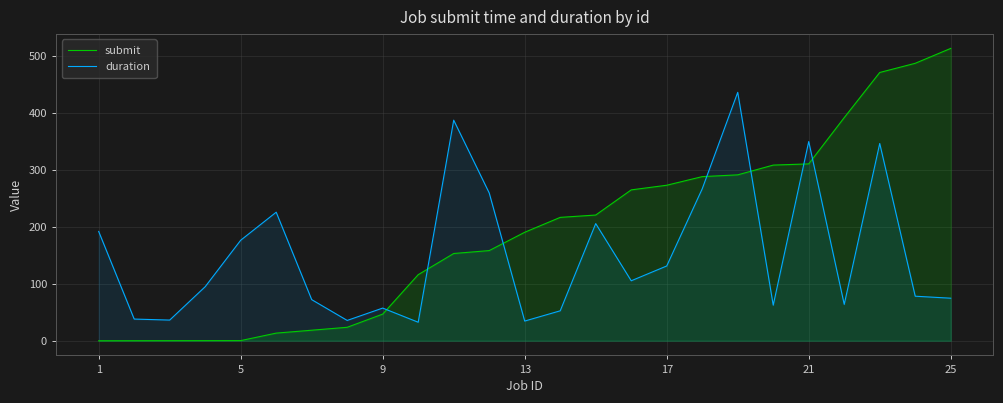

The value of duration at 21 is 242.4. True or false?

False